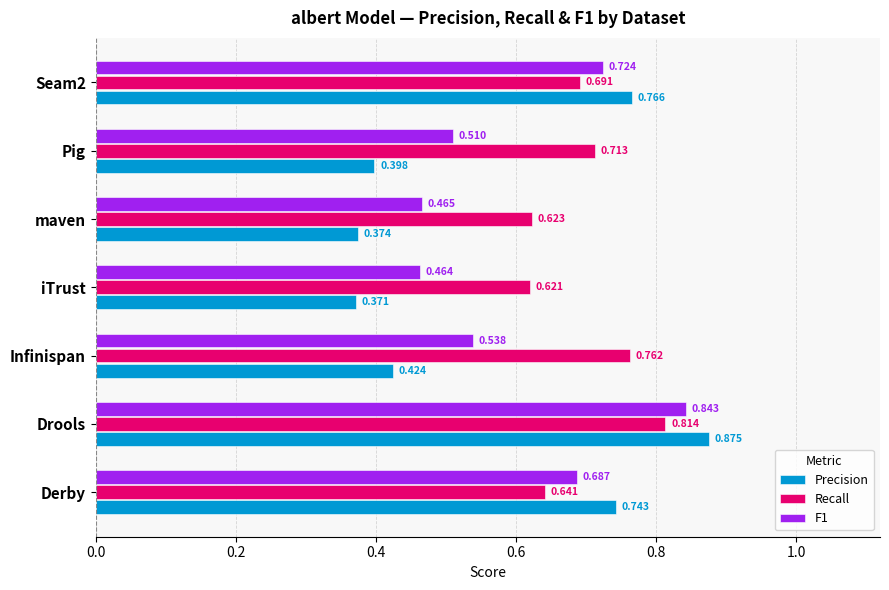

Rank the categories by Recall value from highest to lowest.

Drools, Infinispan, Pig, Seam2, Derby, maven, iTrust